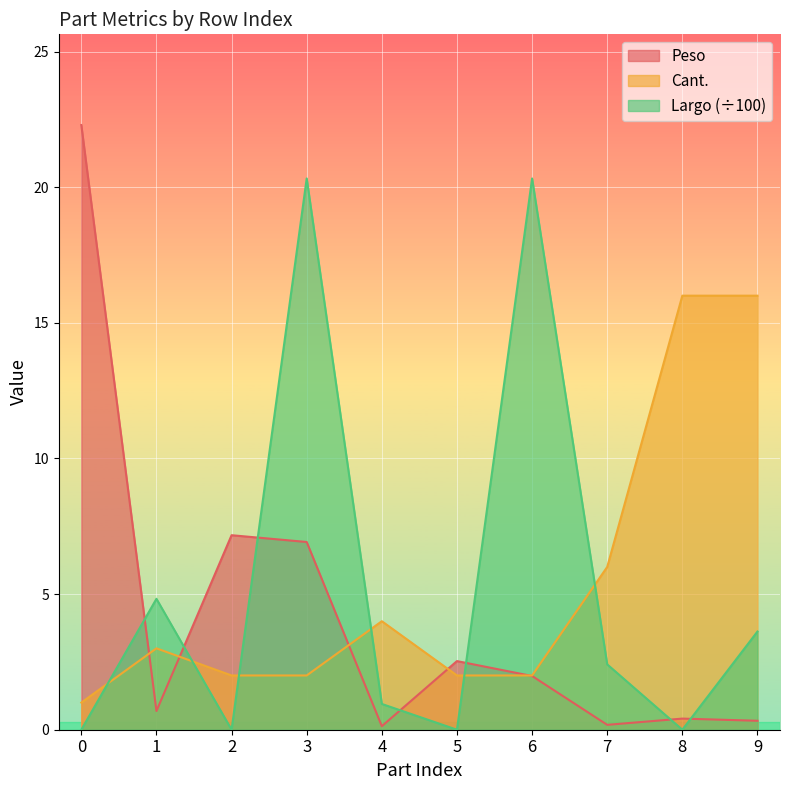

What value does the Cant. series have at 5?

2.0